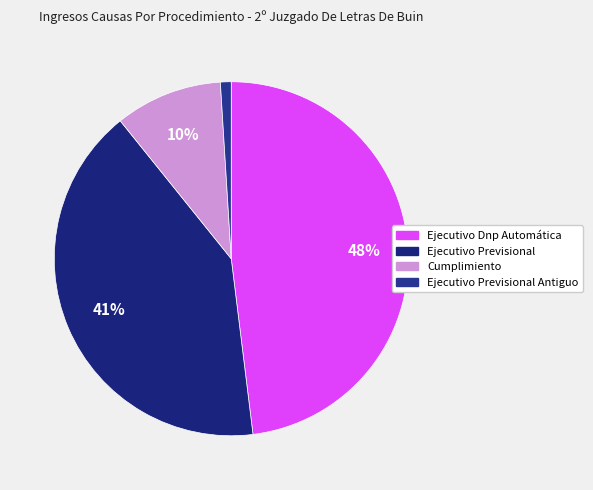

What is the smallest slice in the pie chart?

Ejecutivo Previsional Antiguo